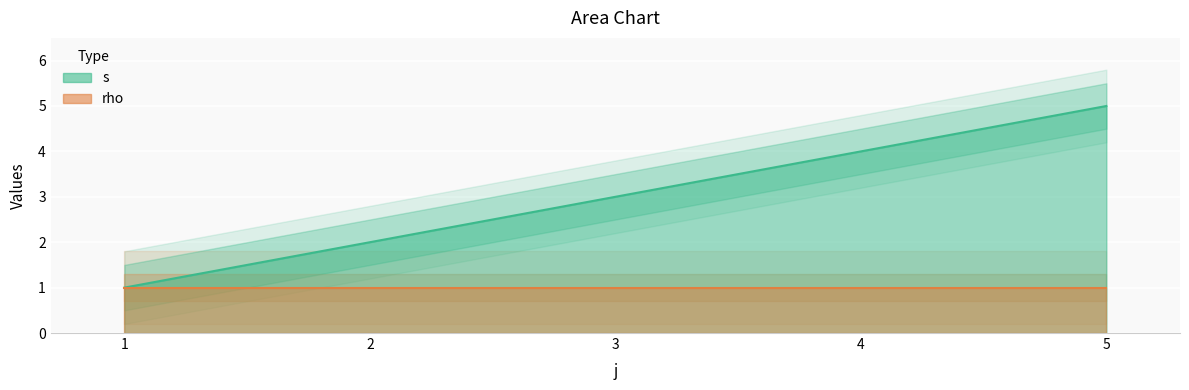

What is the value of the 4th point from the left?

1